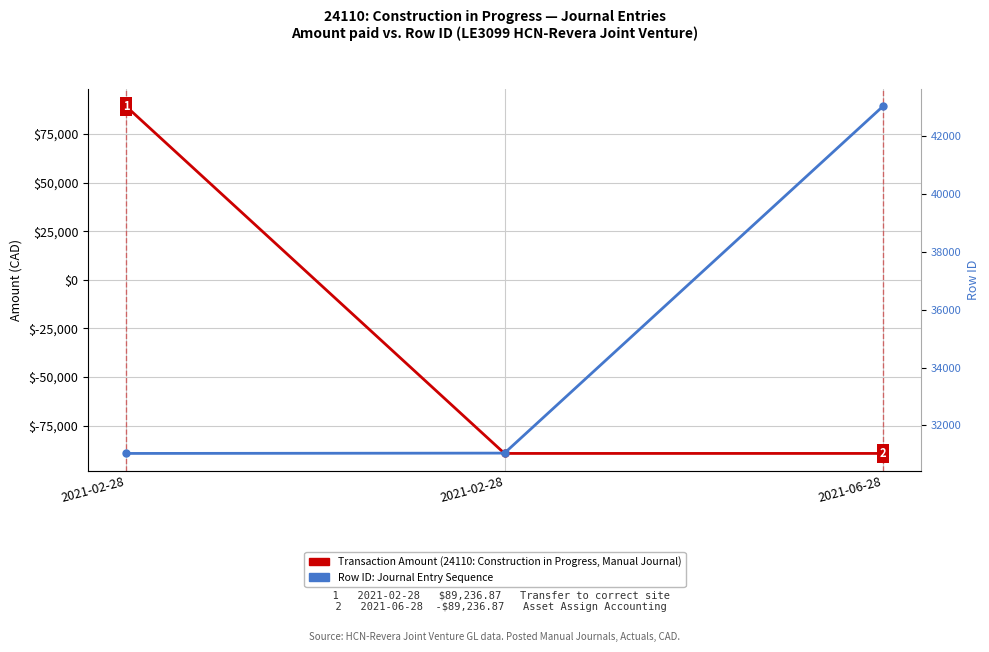

True or false: Row ID (Journal Entry) has a value of 31044.0 at 2021-02-28.

True